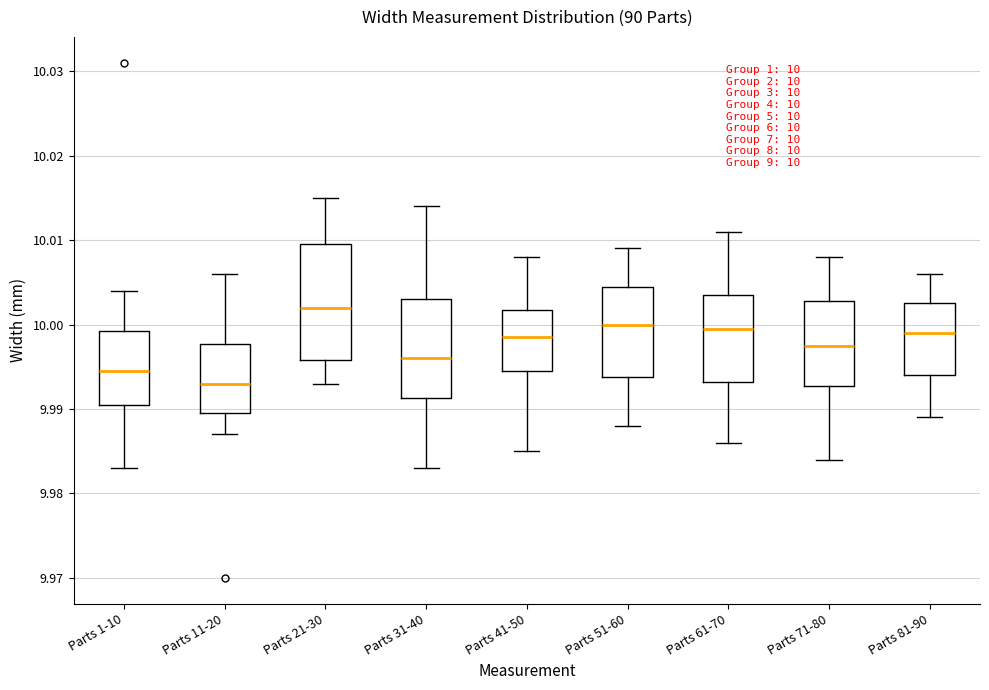

Which box has the highest median line?

Parts 21-30